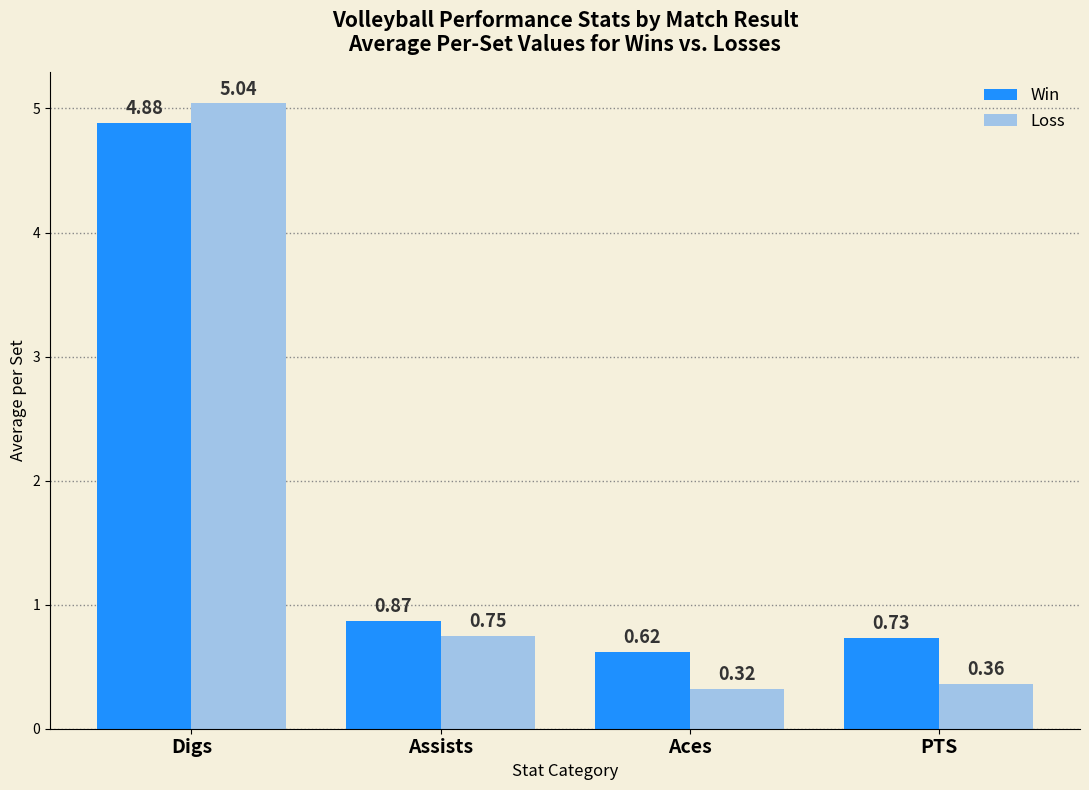

Is the value of Win at Digs greater than the value of Loss at Aces?

Yes